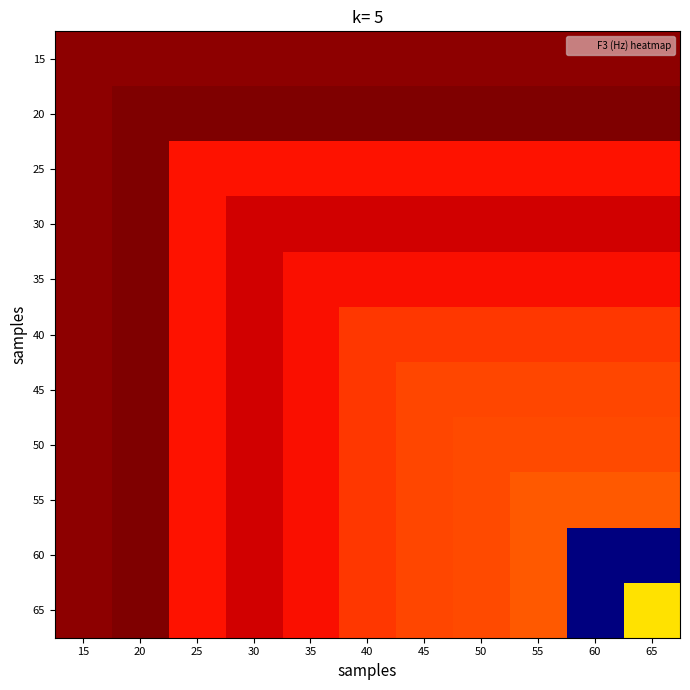

Reading left to right, what are all the values shown in this chart?

15: 15=2813	20=2813	25=2813	30=2813	35=2813	40=2813	45=2813	50=2813	55=2813	60=2813	65=2813
20: 15=2813	20=2823	25=2823	30=2823	35=2823	40=2823	45=2823	50=2823	55=2823	60=2823	65=2823
25: 15=2813	20=2823	25=2734	30=2734	35=2734	40=2734	45=2734	50=2734	55=2734	60=2734	65=2734
30: 15=2813	20=2823	25=2734	30=2764	35=2764	40=2764	45=2764	50=2764	55=2764	60=2764	65=2764
35: 15=2813	20=2823	25=2734	30=2764	35=2738	40=2738	45=2738	50=2738	55=2738	60=2738	65=2738
40: 15=2813	20=2823	25=2734	30=2764	35=2738	40=2704	45=2704	50=2704	55=2704	60=2704	65=2704
45: 15=2813	20=2823	25=2734	30=2764	35=2738	40=2704	45=2689	50=2689	55=2689	60=2689	65=2689
50: 15=2813	20=2823	25=2734	30=2764	35=2738	40=2704	45=2689	50=2686	55=2686	60=2686	65=2686
55: 15=2813	20=2823	25=2734	30=2764	35=2738	40=2704	45=2689	50=2686	55=2675	60=2675	65=2675
60: 15=2813	20=2823	25=2734	30=2764	35=2738	40=2704	45=2689	50=2686	55=2675	60=2022	65=2022
65: 15=2813	20=2823	25=2734	30=2764	35=2738	40=2704	45=2689	50=2686	55=2675	60=2022	65=2558